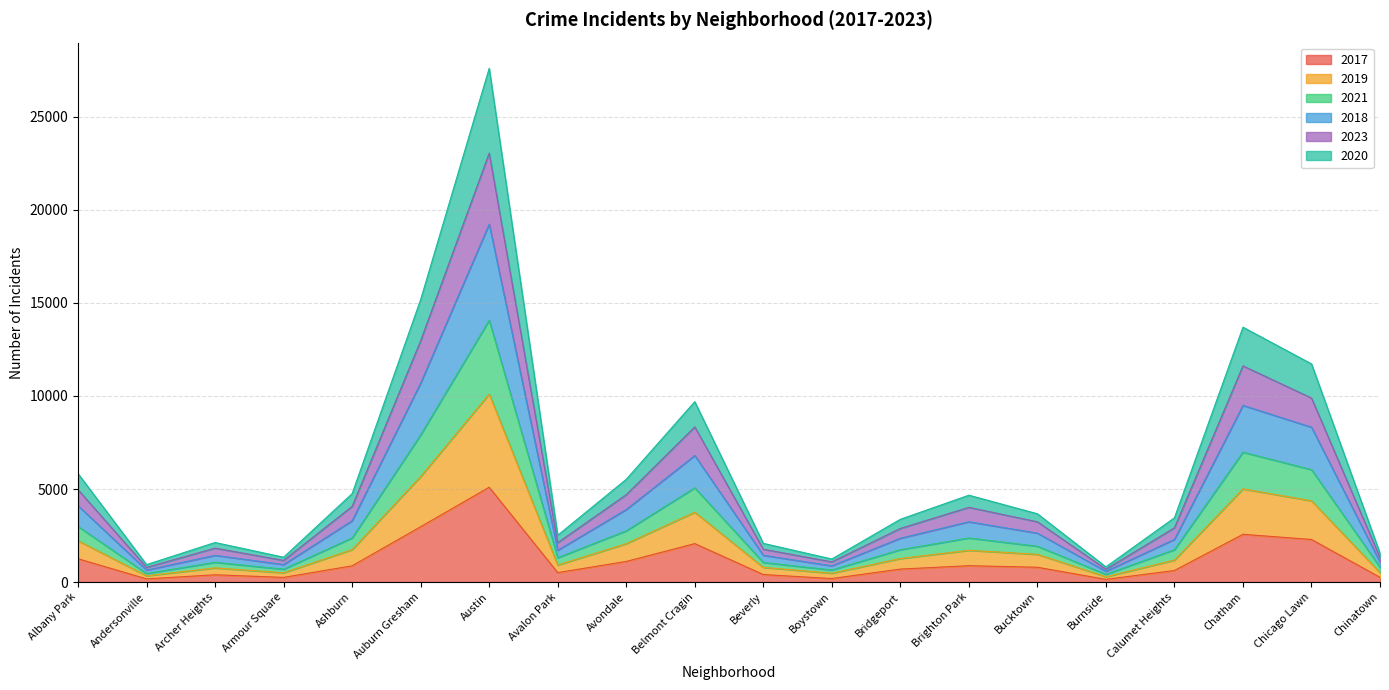

Between Austin and Chicago Lawn, which series saw the biggest shift?

2019